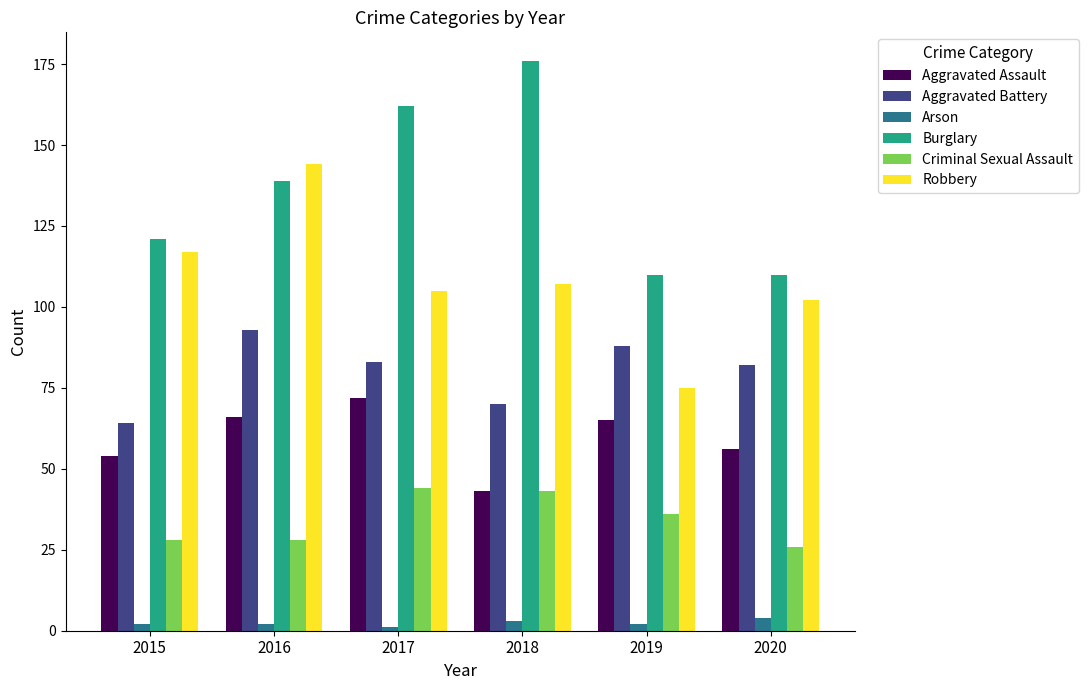

List the series in order of their overall mean, highest first.

Burglary, Robbery, Aggravated Battery, Aggravated Assault, Criminal Sexual Assault, Arson